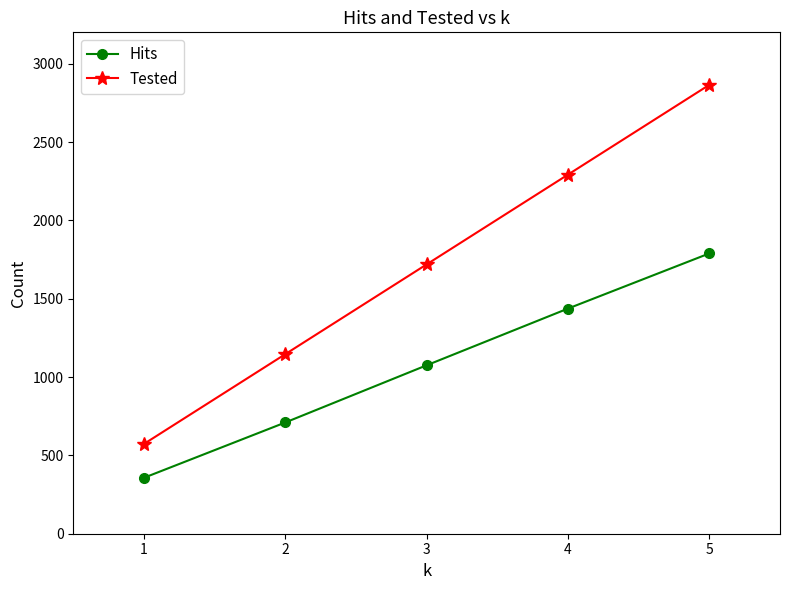

What value does the Hits series have at 4, to the nearest 100?

1400